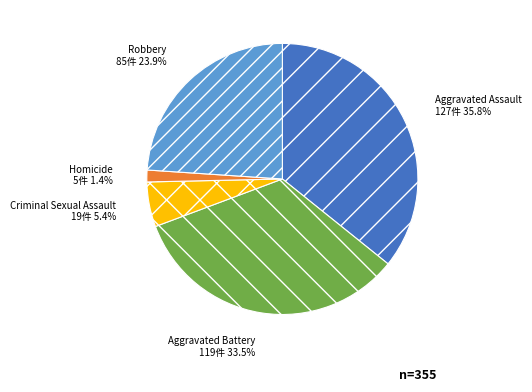

To the nearest percent, what portion does Criminal Sexual Assault represent?

5%